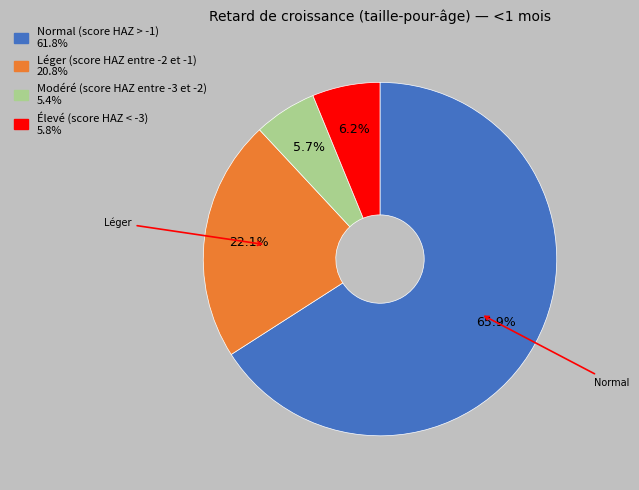

Does Normal (score HAZ > -1) account for over 50% of the chart?

Yes